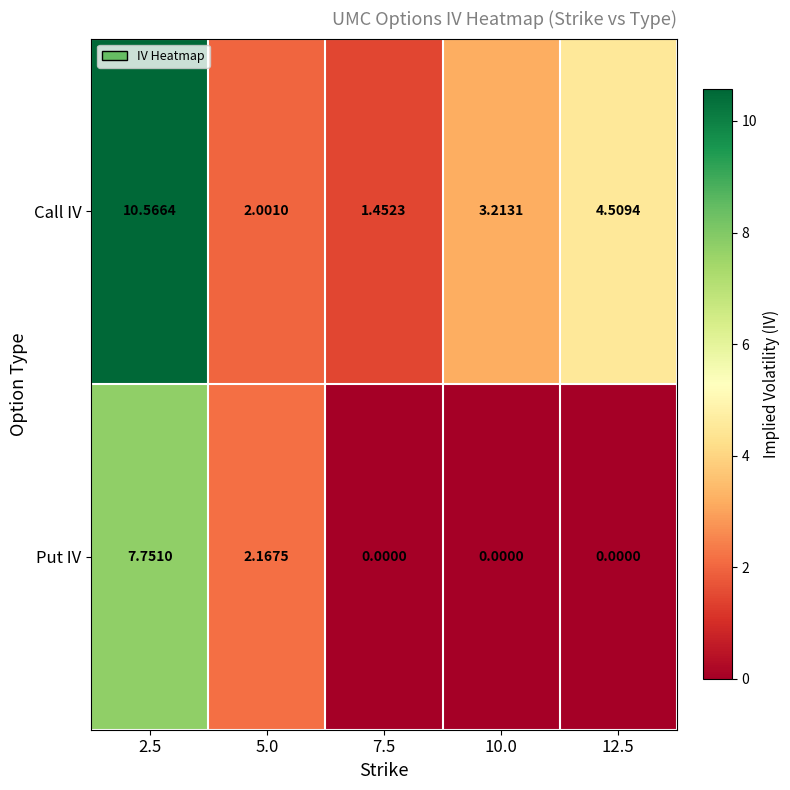

List the series in order of their peak value, highest first.

Call IV, Put IV